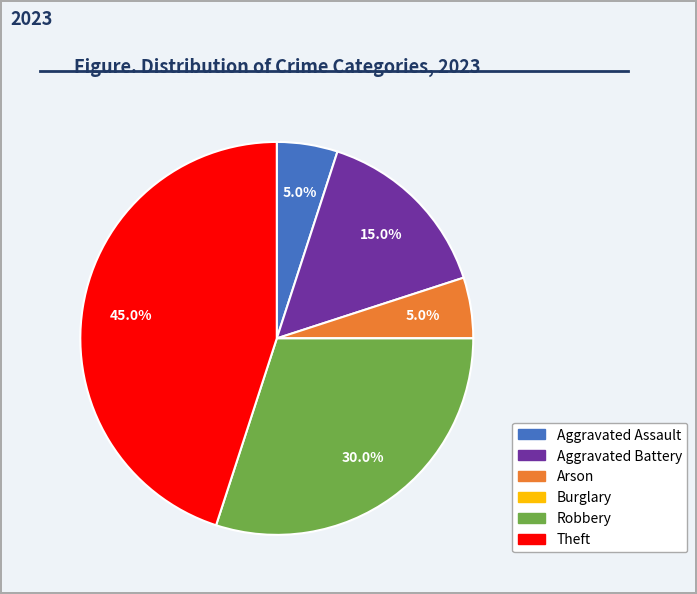

Is it true that Robbery is 22% of the pie?

False